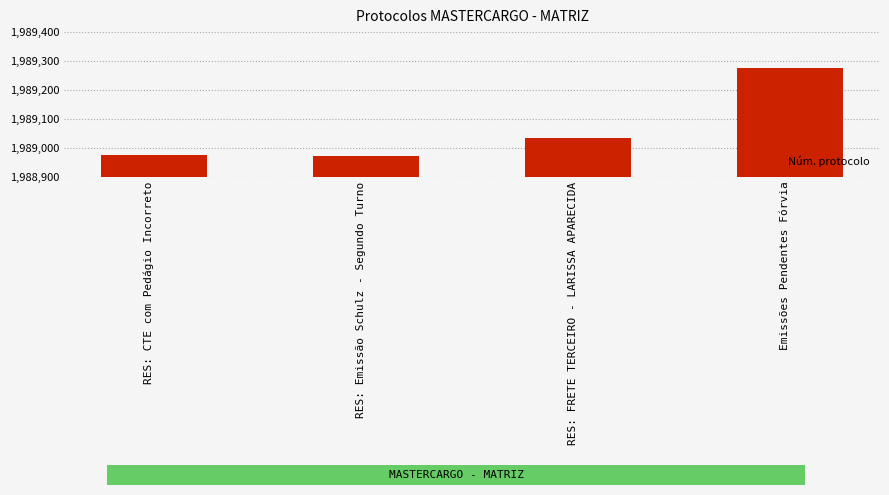

What is the ratio of the value at RES: Emissão Schulz - Segundo Turno to the value at Emissões Pendentes Fórvia?

1.0